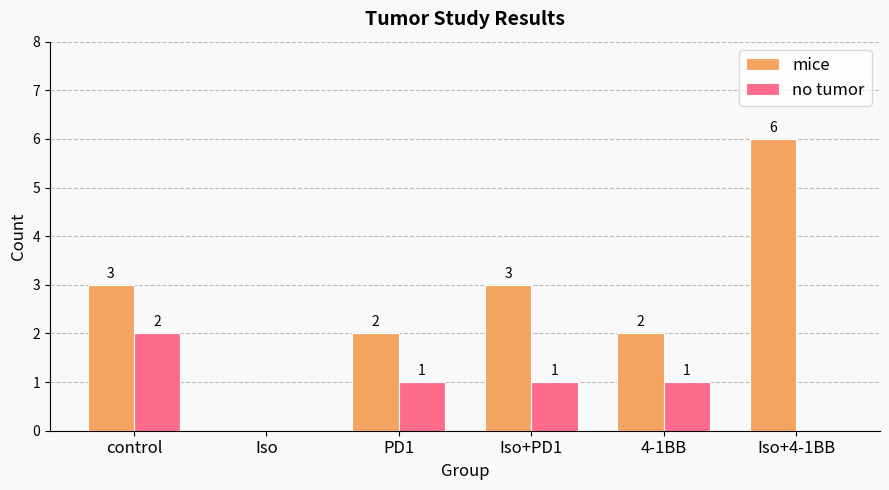

Reading left to right, extract all data points from this chart.

mice: 3	0	2	3	2	6
no tumor: 2	0	1	1	1	0